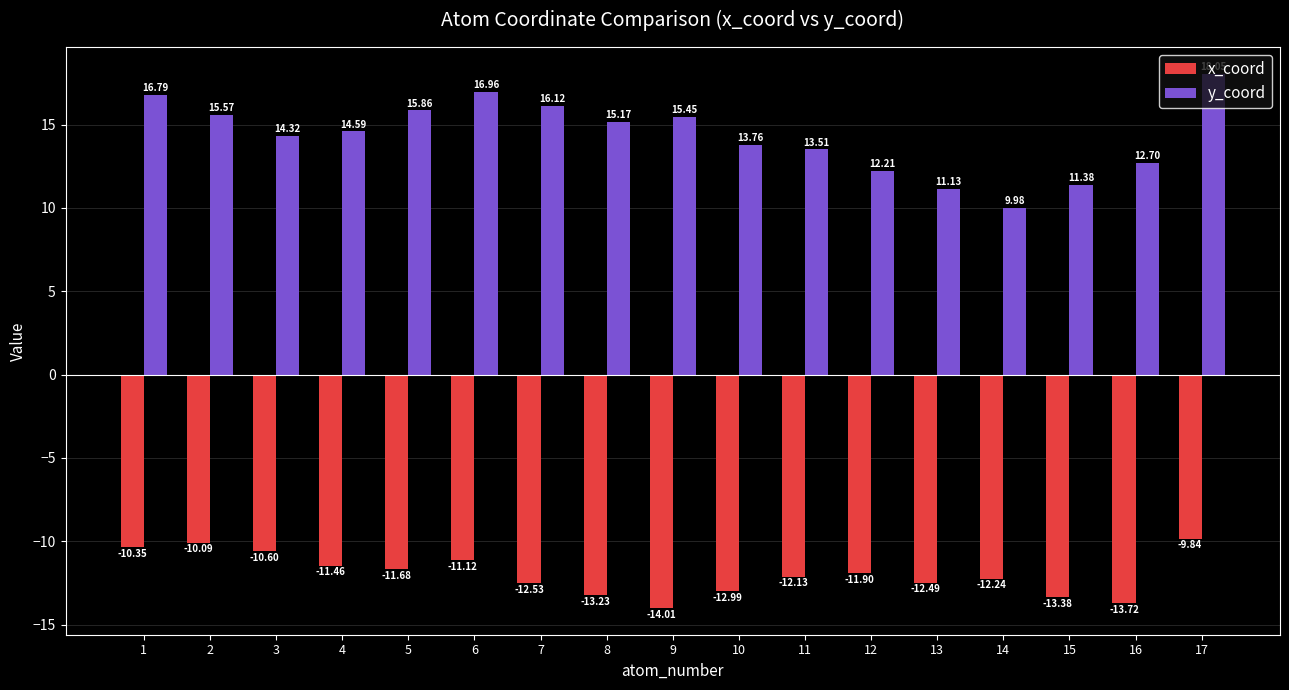

At 15, list the series in order from smallest to largest.

x_coord, y_coord